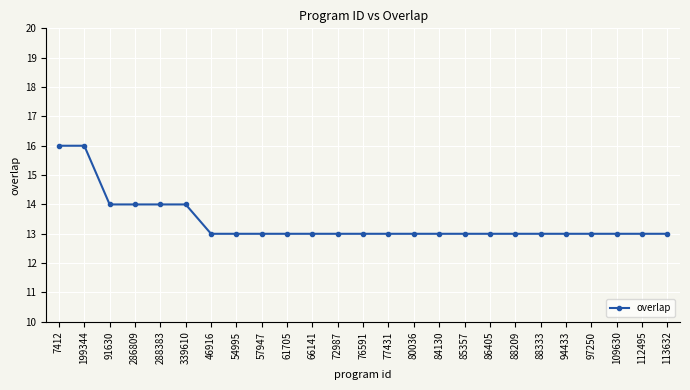

What is the greatest value displayed?

16